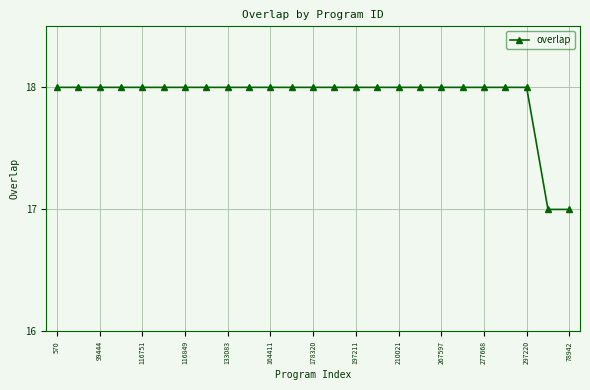

Reading right to left, transcribe all the data shown in this chart.

17	17	18	18	18	18	18	18	18	18	18	18	18	18	18	18	18	18	18	18	18	18	18	18	18